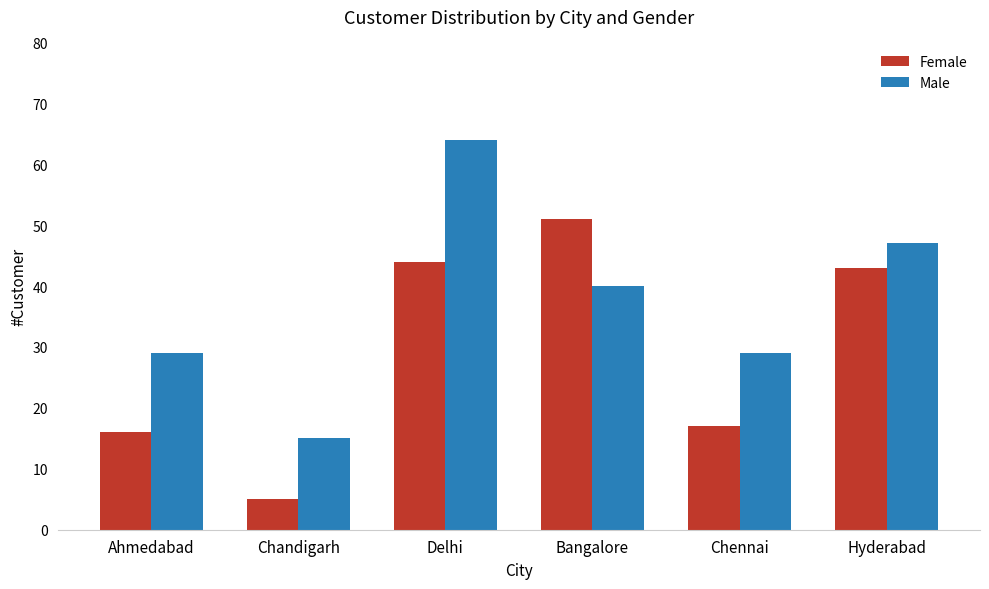

Where does the Male series first go above 40?

Delhi